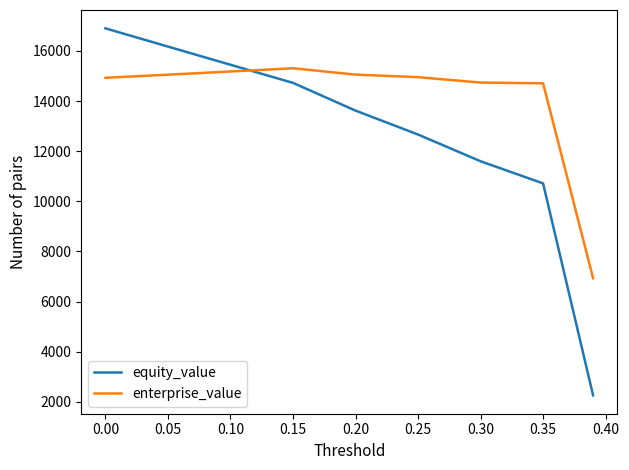

What is the sum of all enterprise_value values?

126854.7